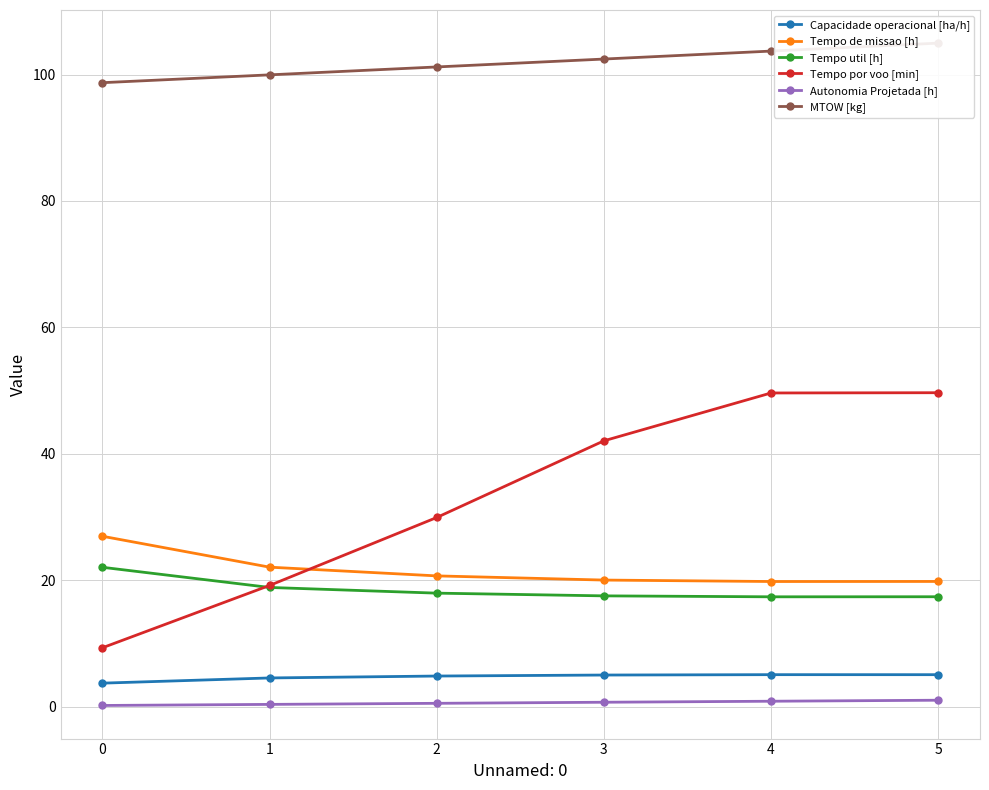

What is the total value across all series at 4?

196.4